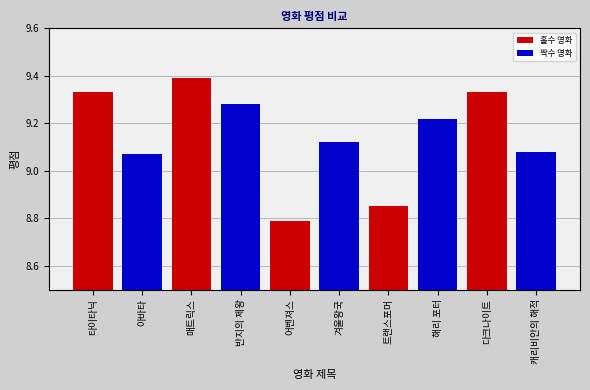

True or false: the data shows 3.4 at 다크나이트.

False